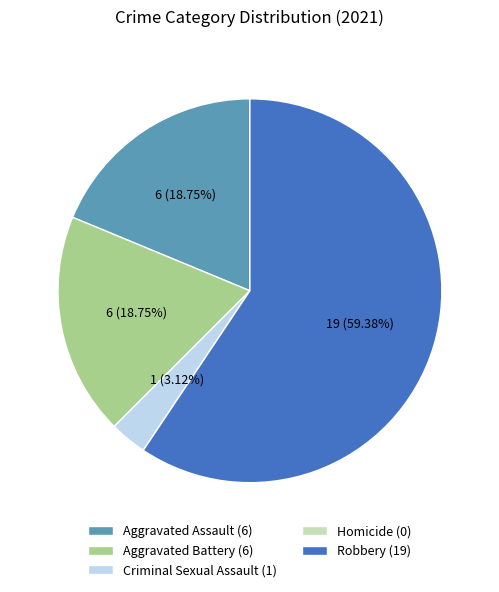

True or false: Aggravated Battery accounts for 10% of the total.

False